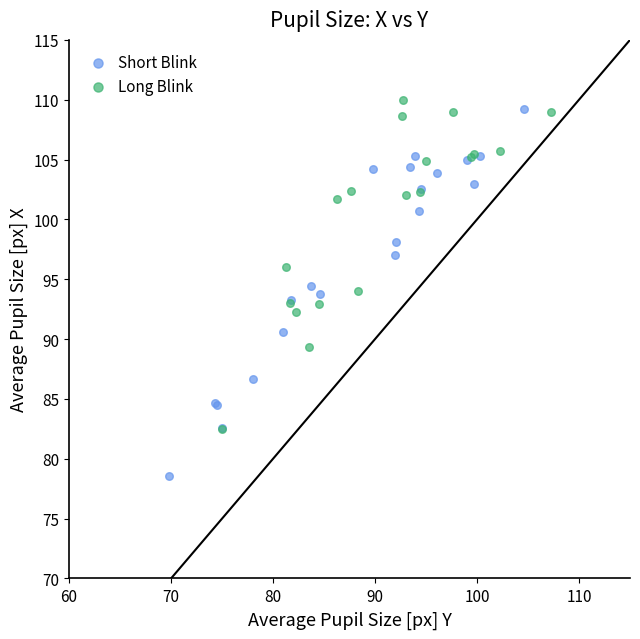

Which series reaches the minimum Y coordinate?

Short Blink